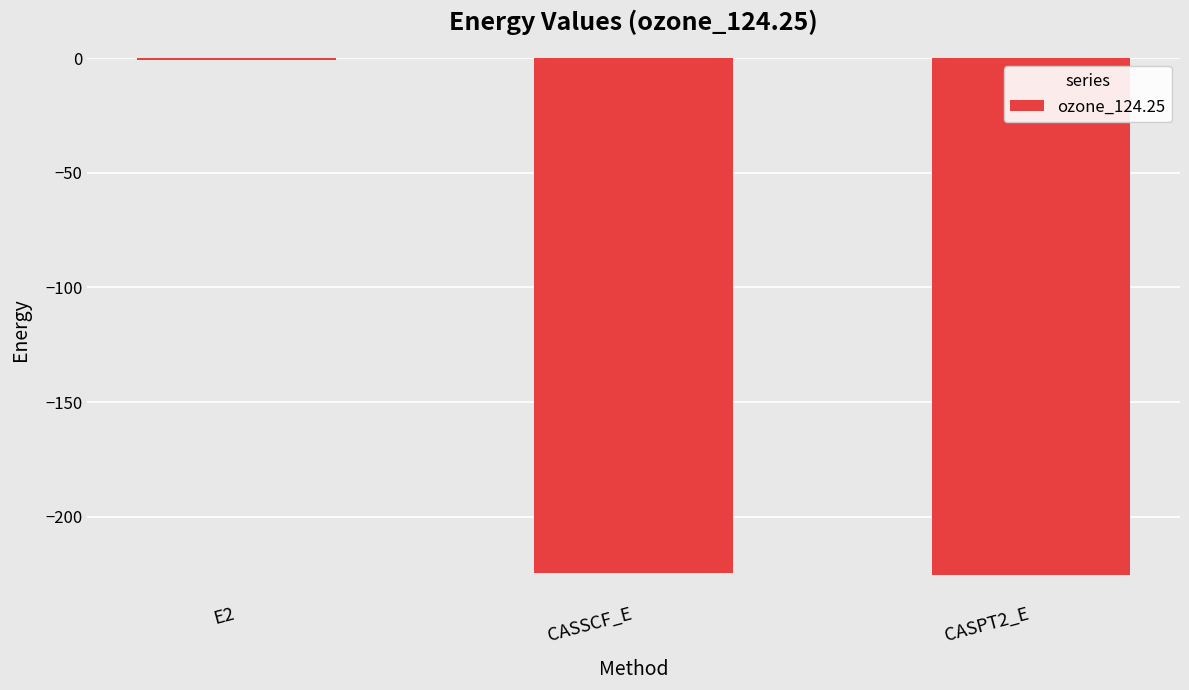

The value at CASSCF_E is -224.6. True or false?

True